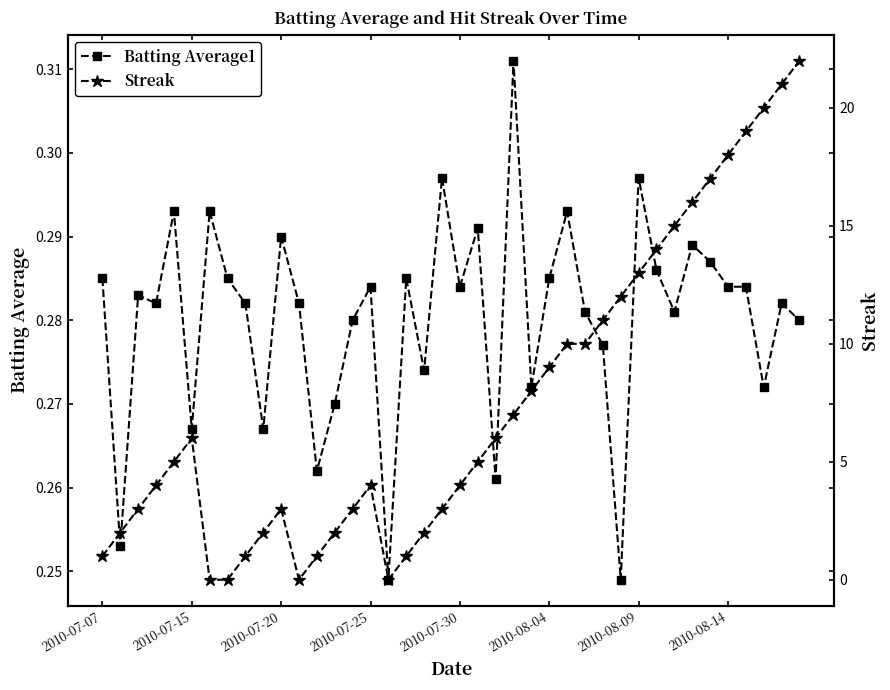

What is the average value of the Streak series?

7.5